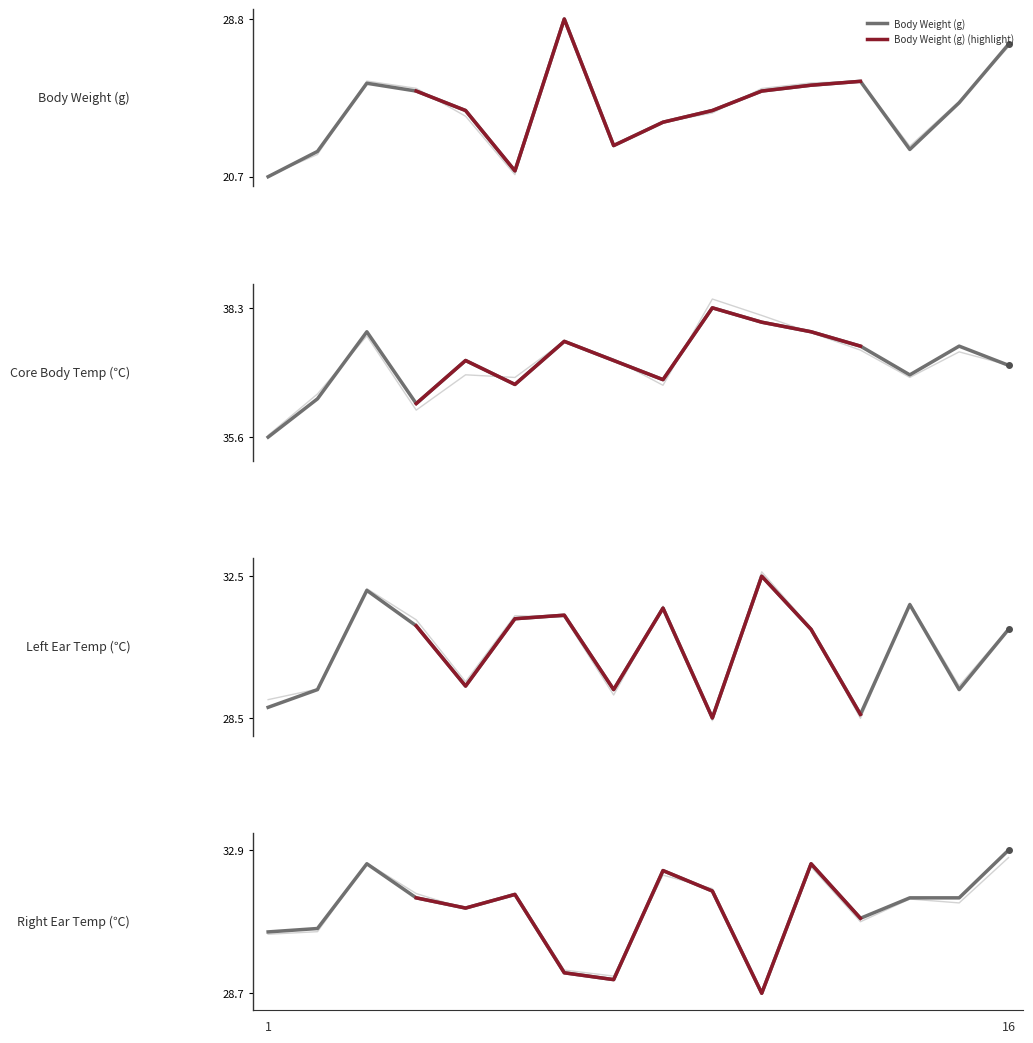

True or false: Body Weight (g) and Left Ear Temp cross at least once.

False